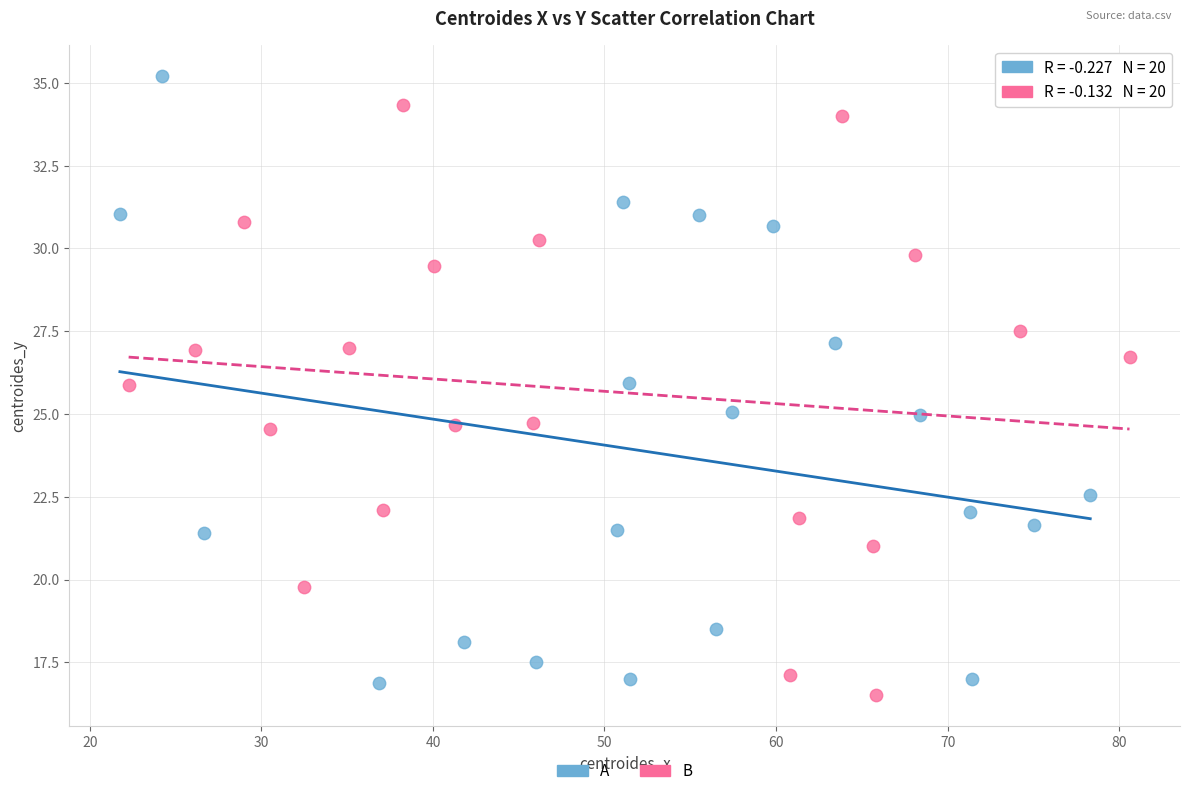

Which series reaches the maximum Y coordinate?

A